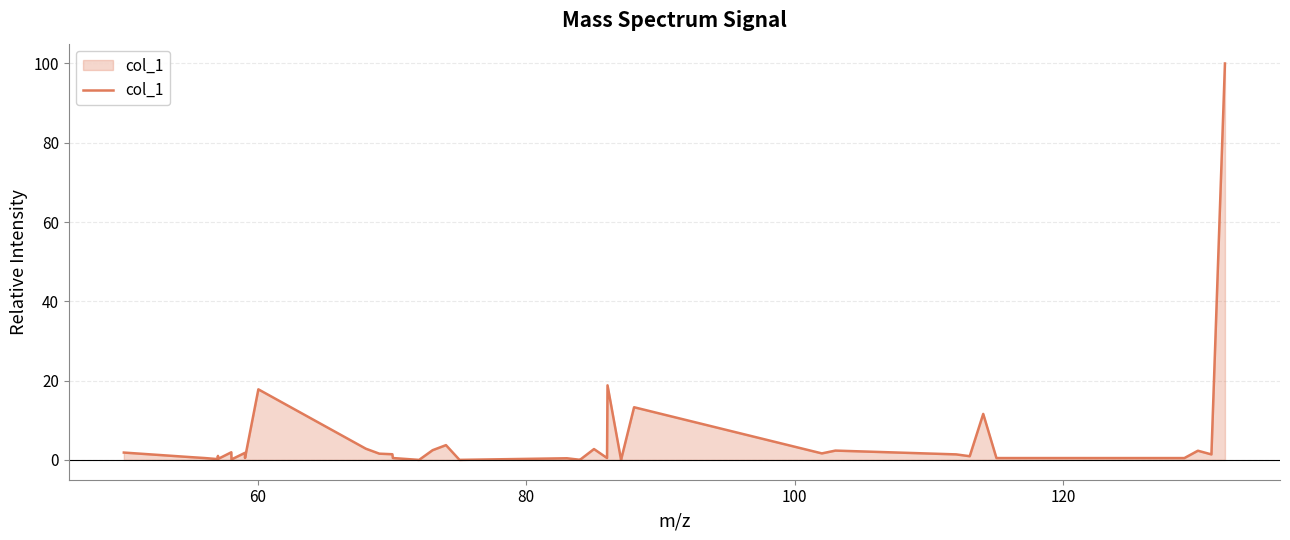

What is the greatest value displayed?

100.0